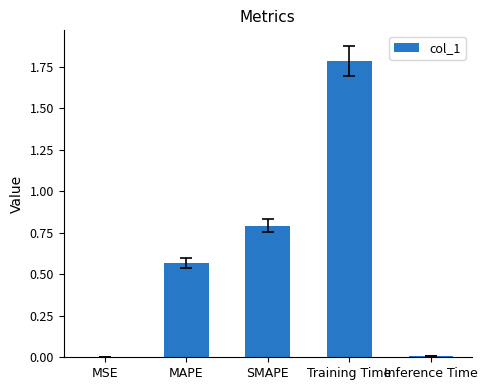

What is the sum of all values?

3.2